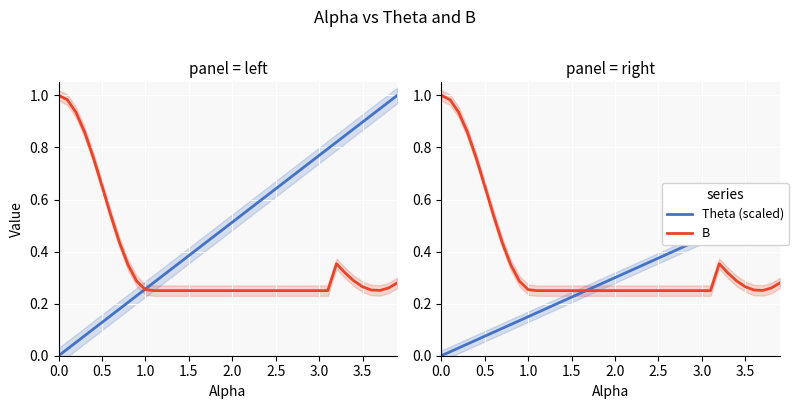

True or false: Theta (norm) has more than 2 interior local peaks.

False